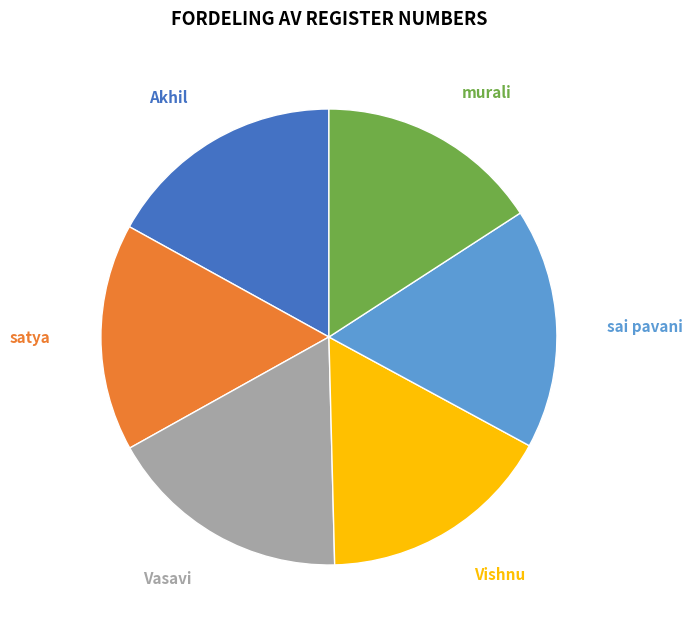

Is there any slice that represents more than half of the pie?

No